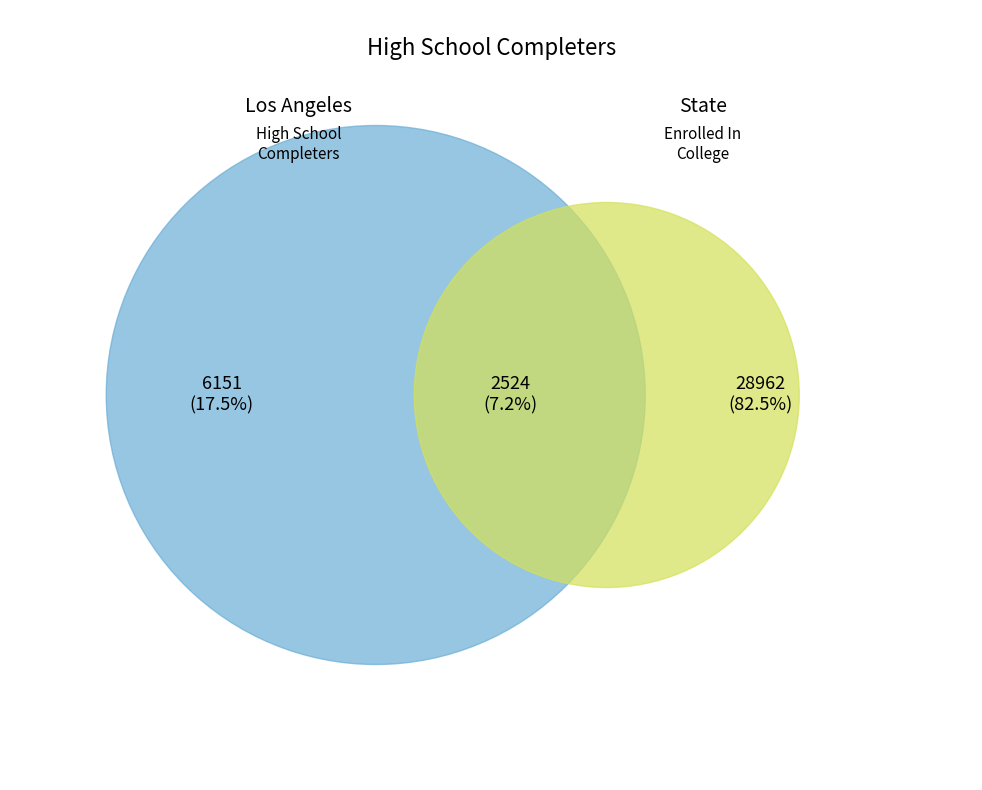

Which slice is the largest?

State